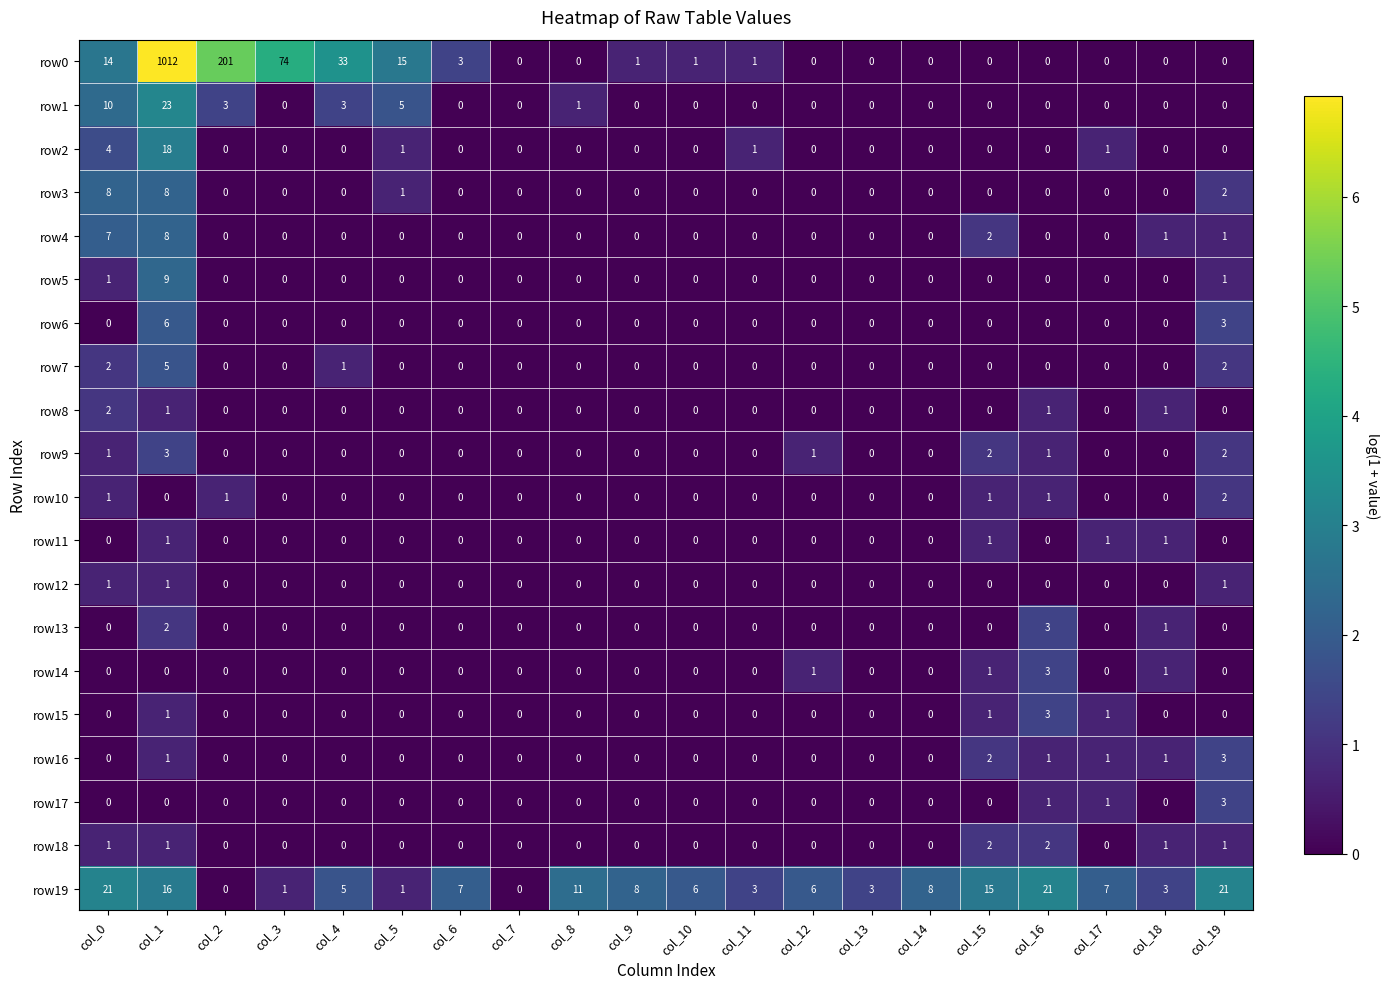

Between col_0 and col_11, which series saw the biggest shift?

row19